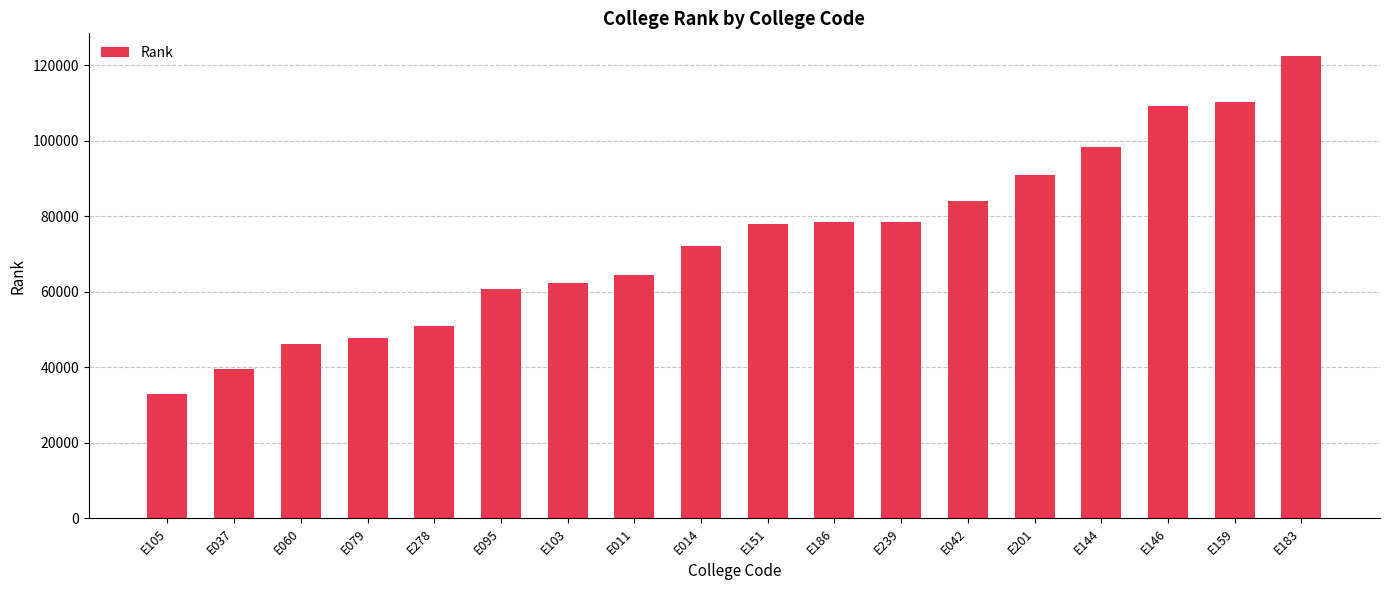

True or false: the data shows 59288 at E201.

False